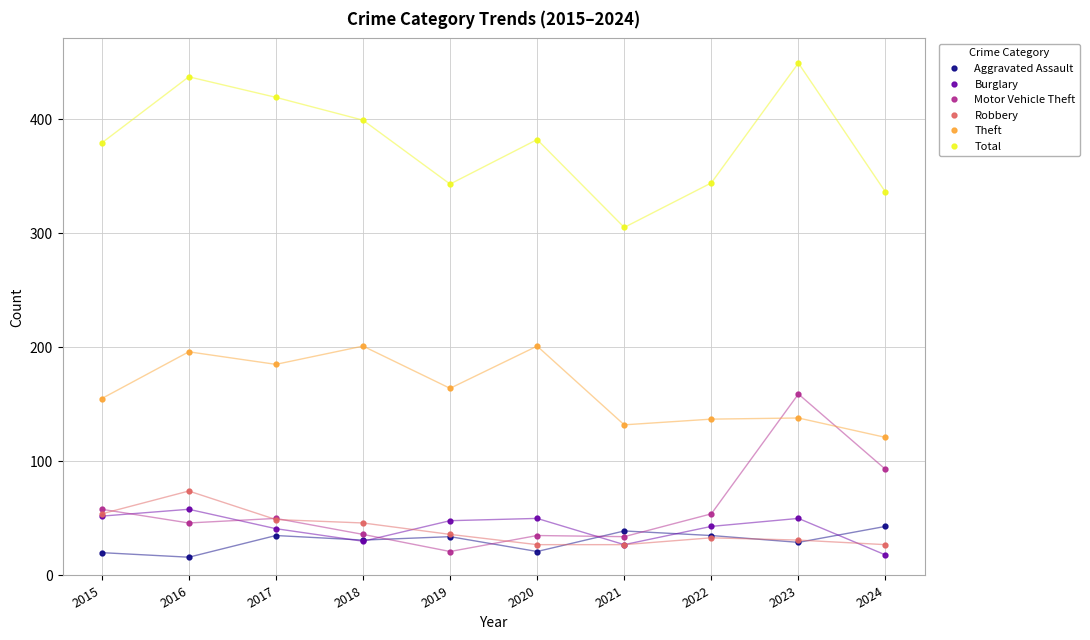

At how many categories does at least one series exceed 47?

10